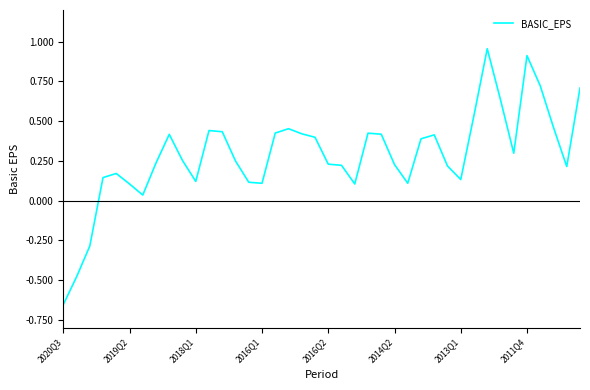

What is the difference between the maximum and minimum values?

1.6